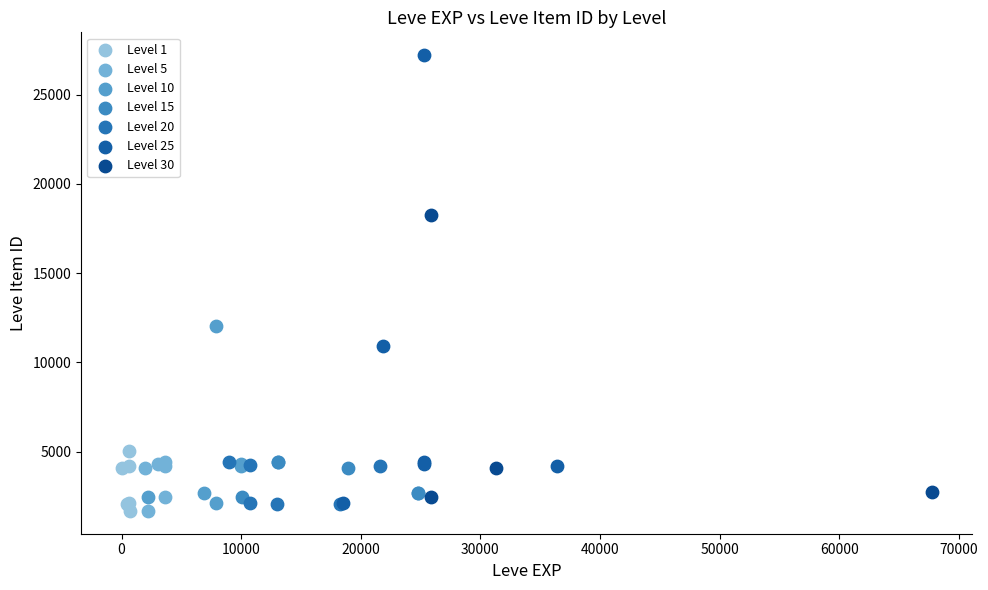

Which series reaches the maximum Y coordinate?

Level 25